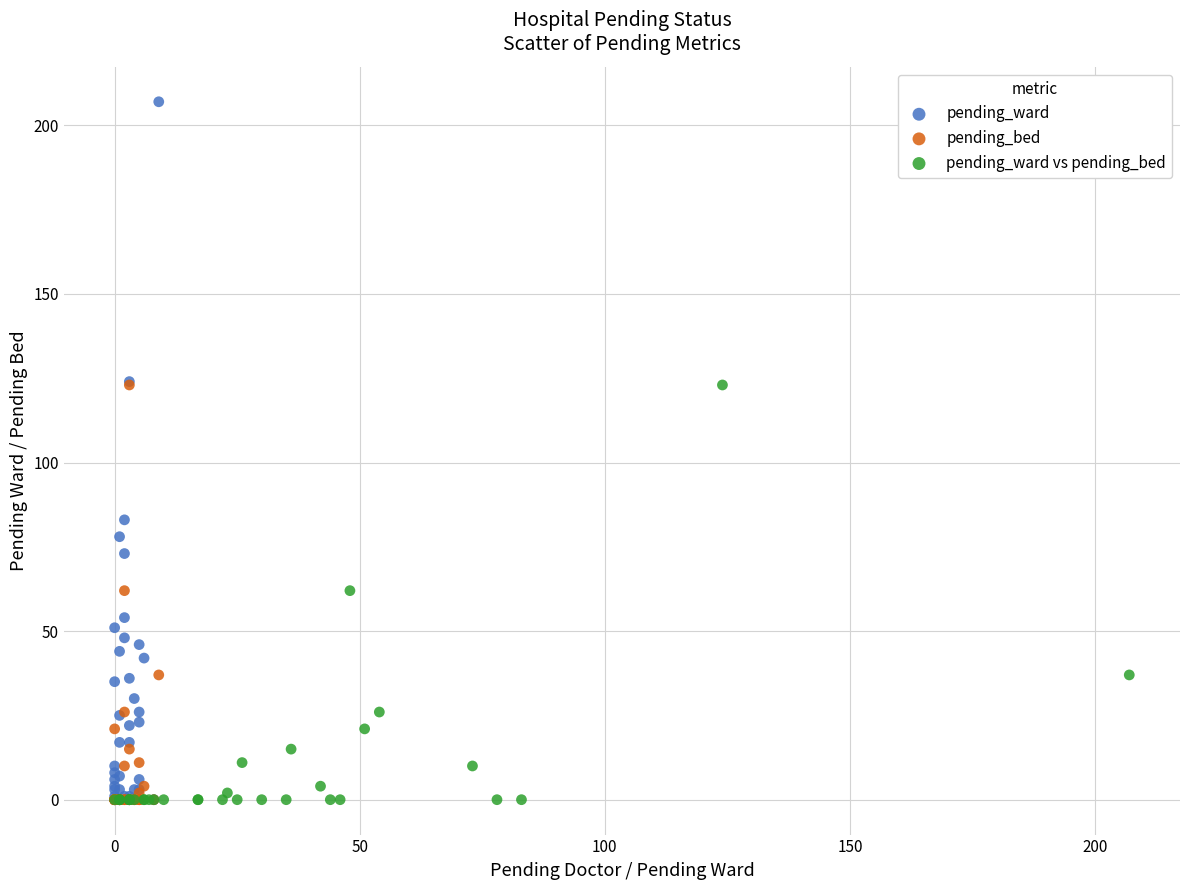

Which series has the largest Y range (max minus min)?

pending_ward